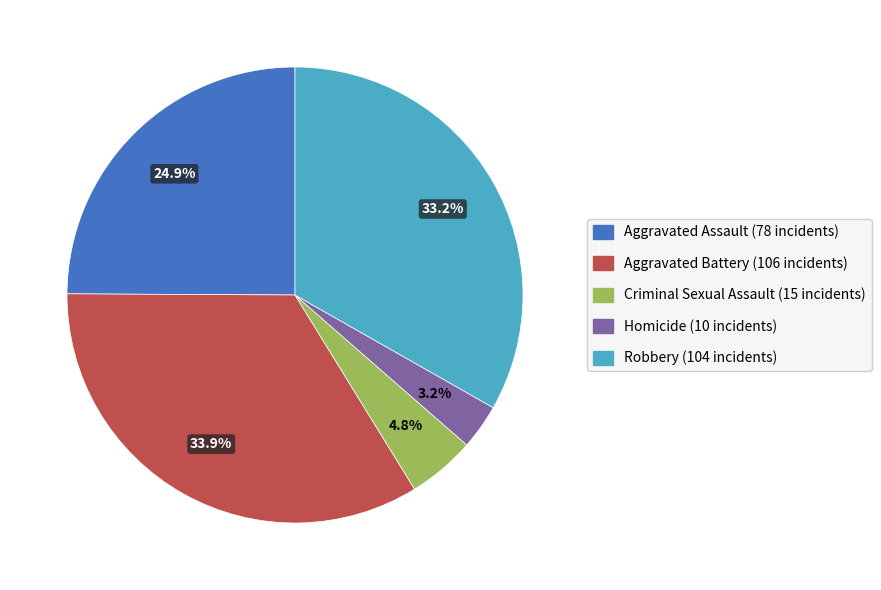

What percentage is the Aggravated Assault slice, to the nearest percent?

25%